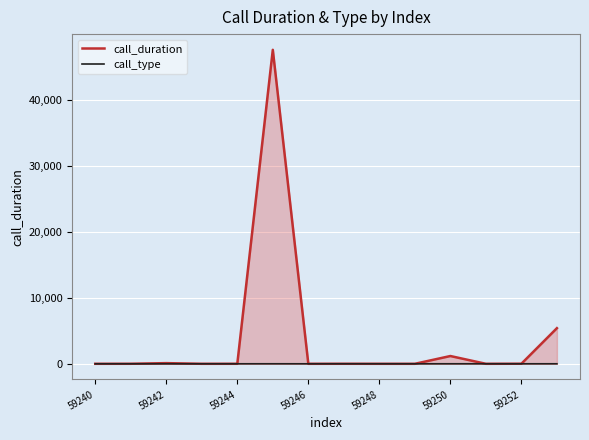

Which series has the largest total across all categories?

call_duration